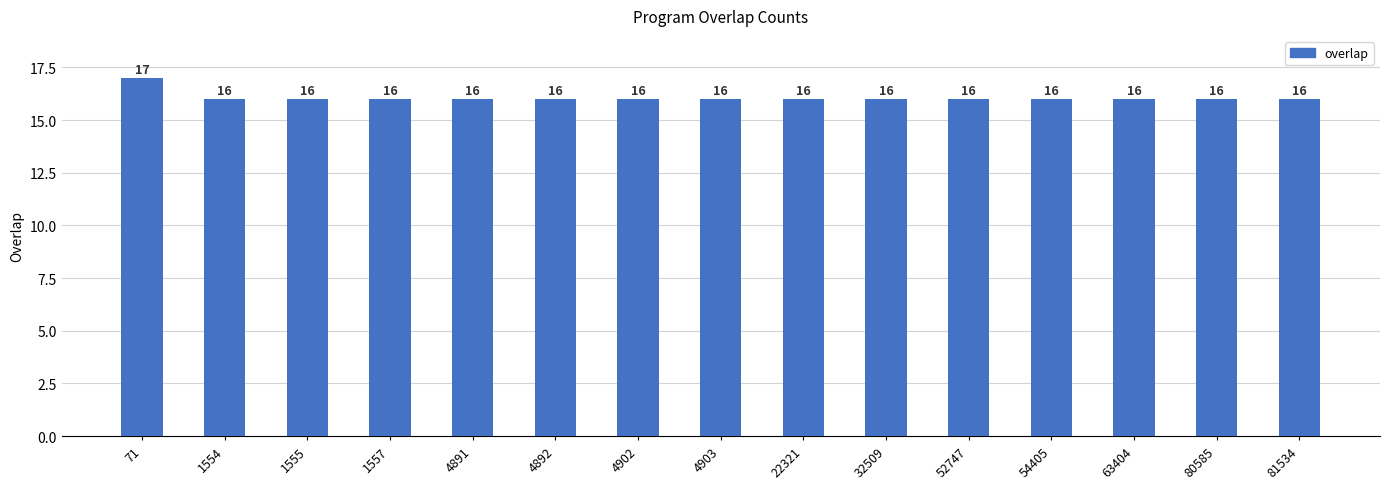

The chart shows a value of 25 at 63404. True or false?

False